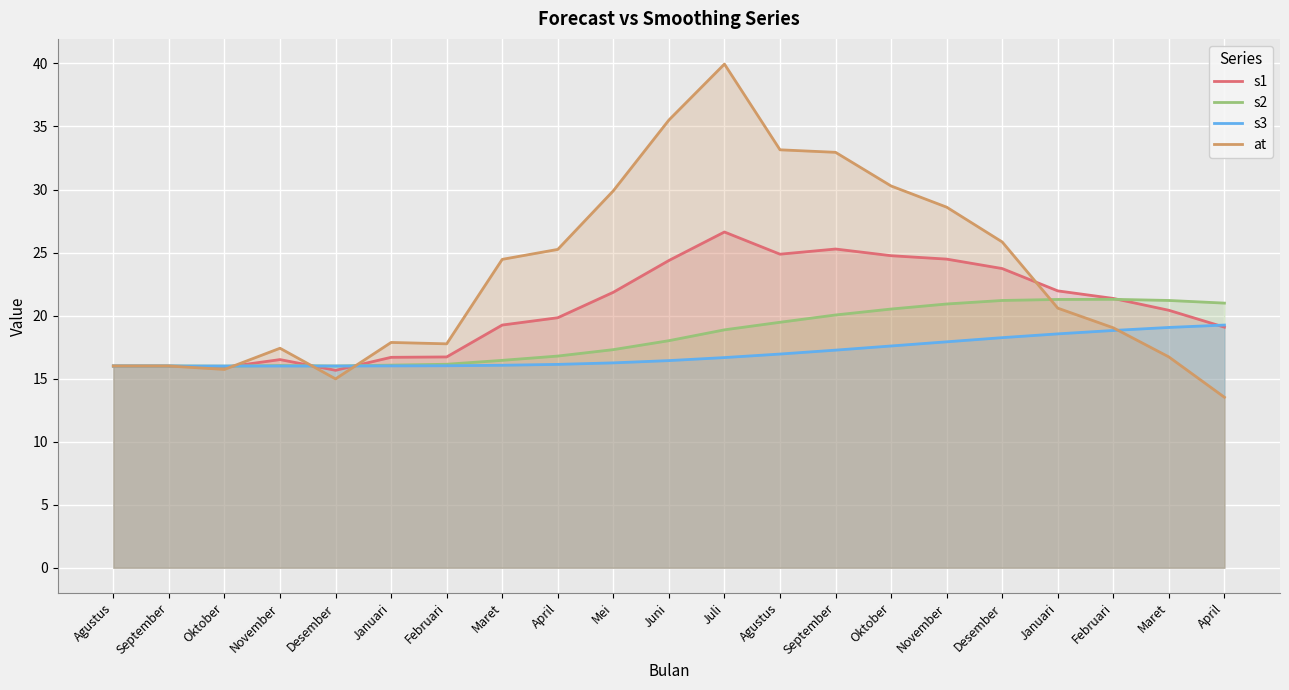

Which series ends up on top after the final intersection of s1 and s3?

s3